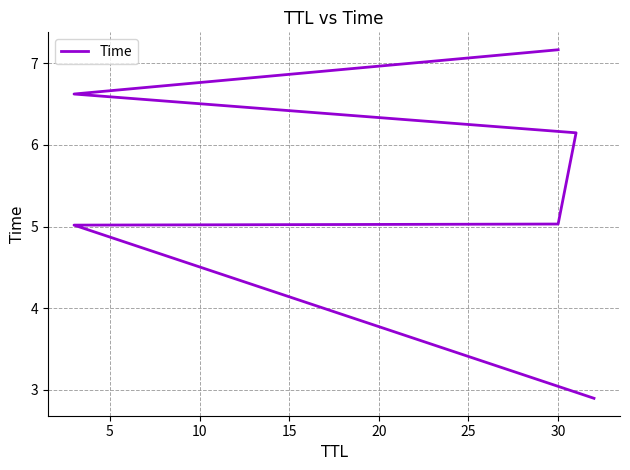

How many lines are shown in the chart?

1